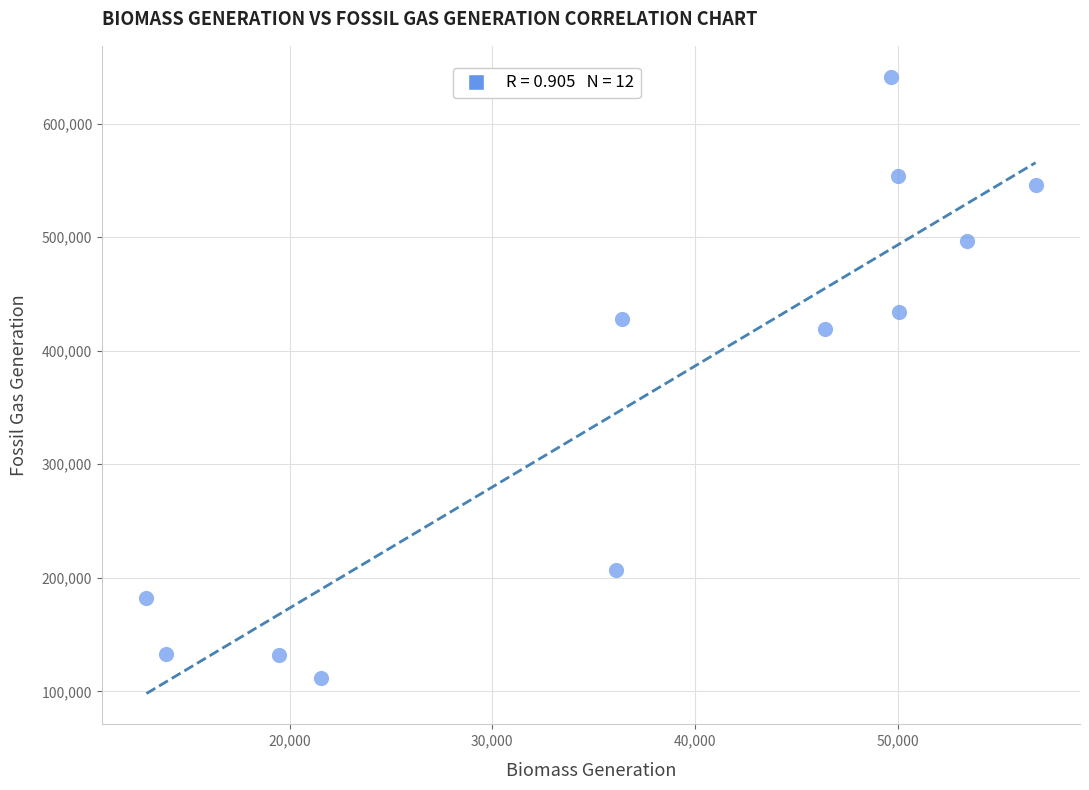

What is the average X value?

37234